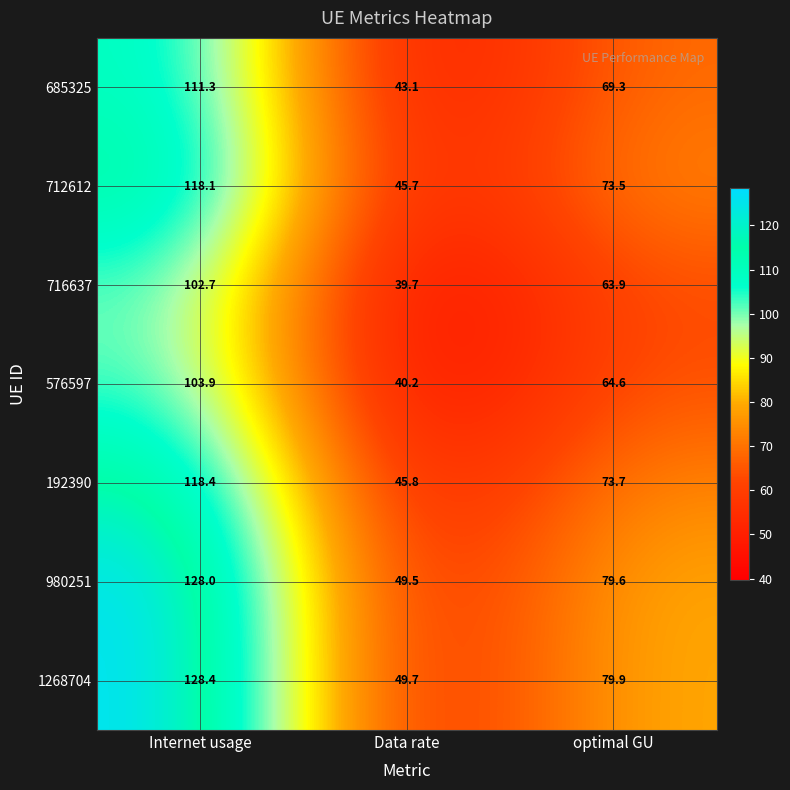

What is the sum of the 685325 values at Data rate and Internet usage?

154.4